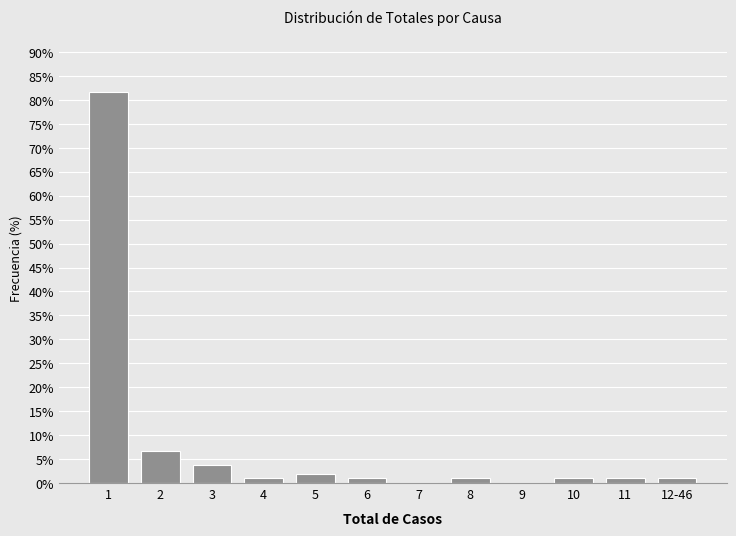

Reading right to left, extract all data points from this chart.

12-46=1.0	11=1.0	10=1.0	9=0.0	8=1.0	7=0.0	6=1.0	5=1.9	4=1.0	3=3.8	2=6.7	1=81.7